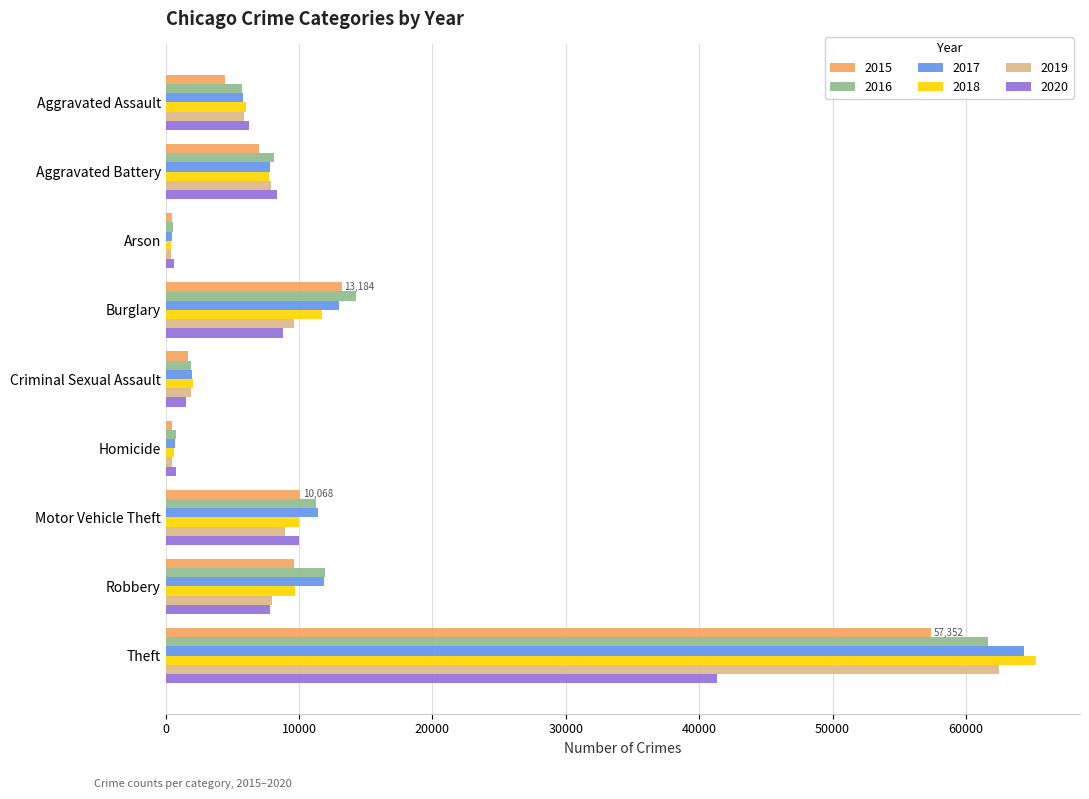

Which series changed the most between Arson and Motor Vehicle Theft?

2017